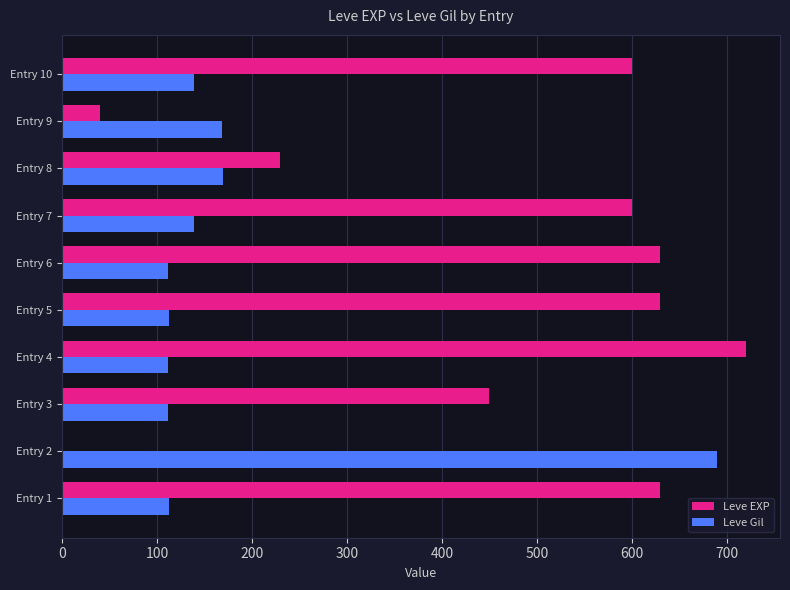

What is the maximum value shown in the chart?

720